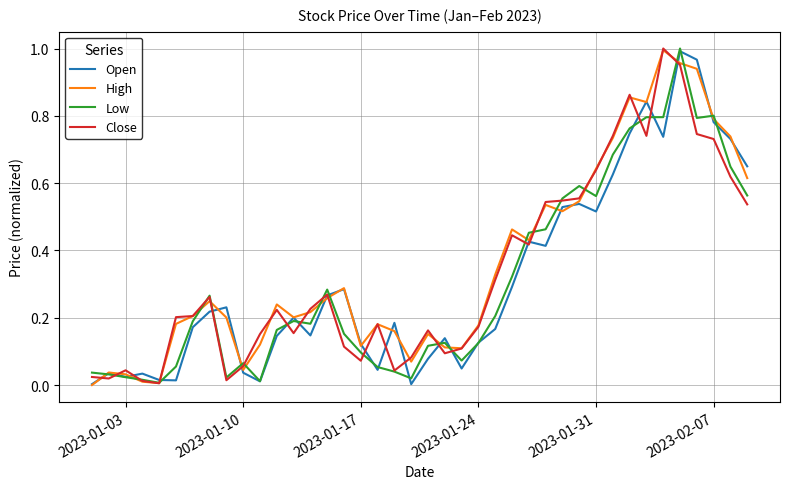

After their last crossing, which series has the higher values: High or Open?

Open